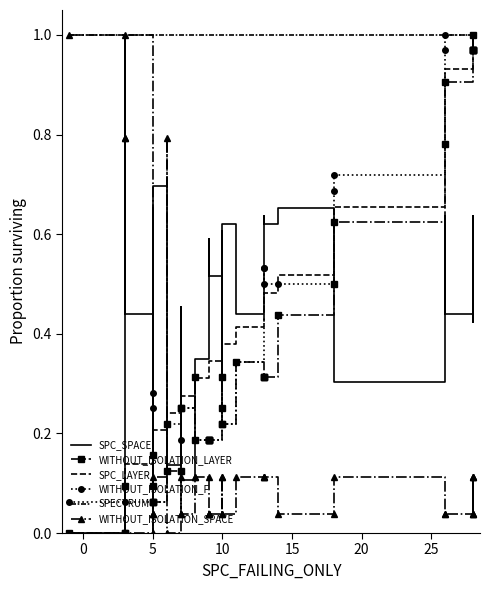

What is the difference between the maximum and minimum values in the WITHOUT_ISOLATION_SPACE series?

1.0